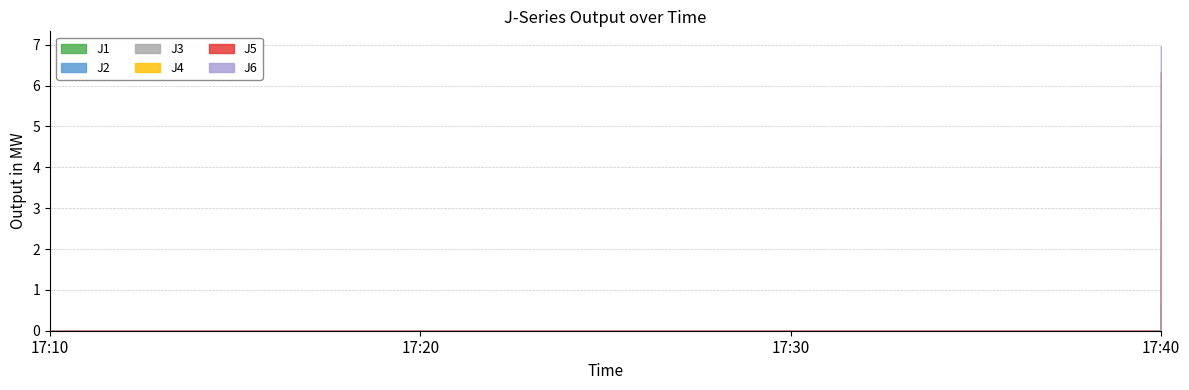

Is the value of J2 at 17:40 greater than the value of J3 at 17:30?

Yes